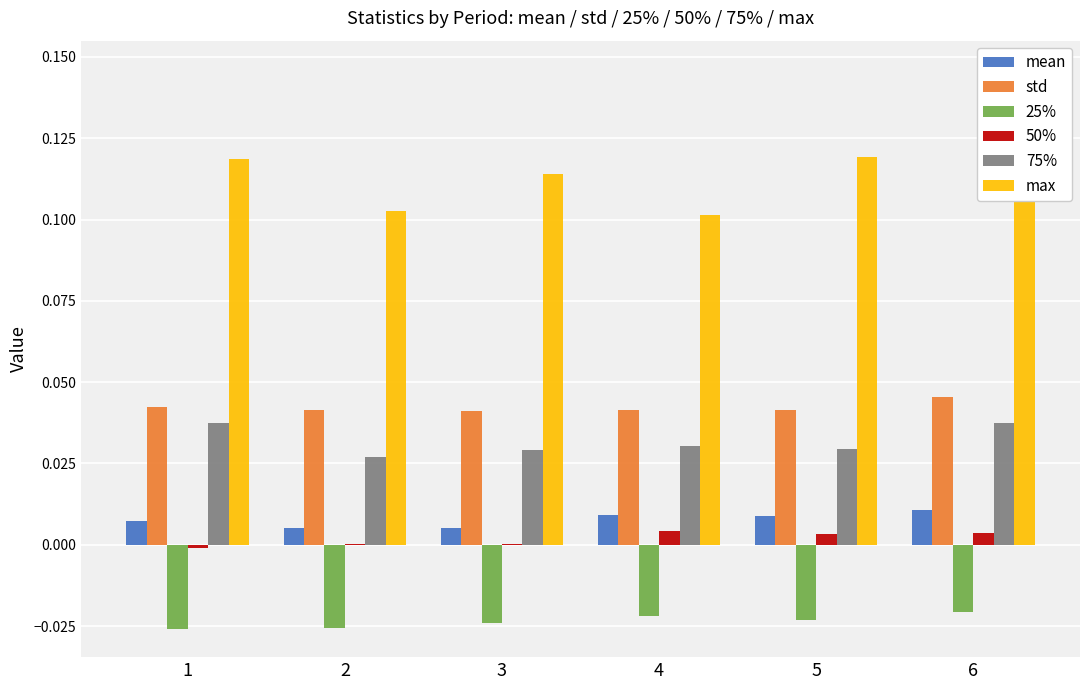

The 50% series shows 0.0 at 6. True or false?

True